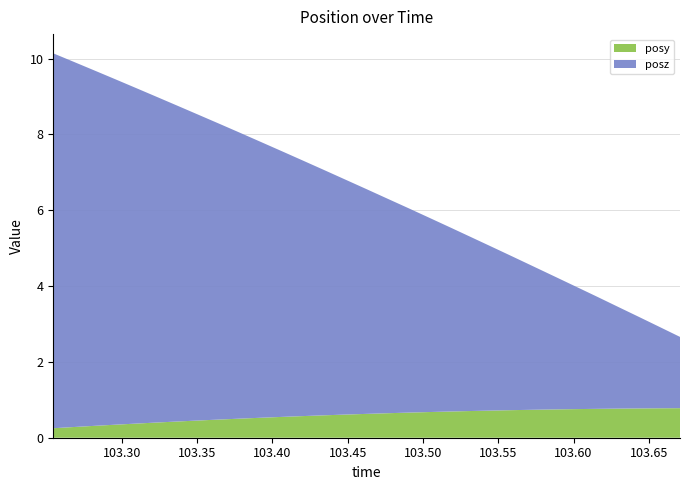

Reading right to left, extract all data points from this chart.

posy: 0.8	0.8	0.8	0.8	0.8	0.8	0.7	0.7	0.7	0.7	0.7	0.7	0.7	0.7	0.6	0.6	0.6	0.6	0.6	0.6	0.5	0.5	0.5	0.5	0.4	0.4	0.4	0.3	0.3	0.3	0.3
posz: 1.9	2.1	2.4	2.7	3.0	3.2	3.5	3.8	4.0	4.3	4.6	4.9	5.1	5.4	5.7	5.9	6.2	6.5	6.7	7.0	7.3	7.5	7.8	8.1	8.3	8.6	8.8	9.1	9.4	9.6	9.9